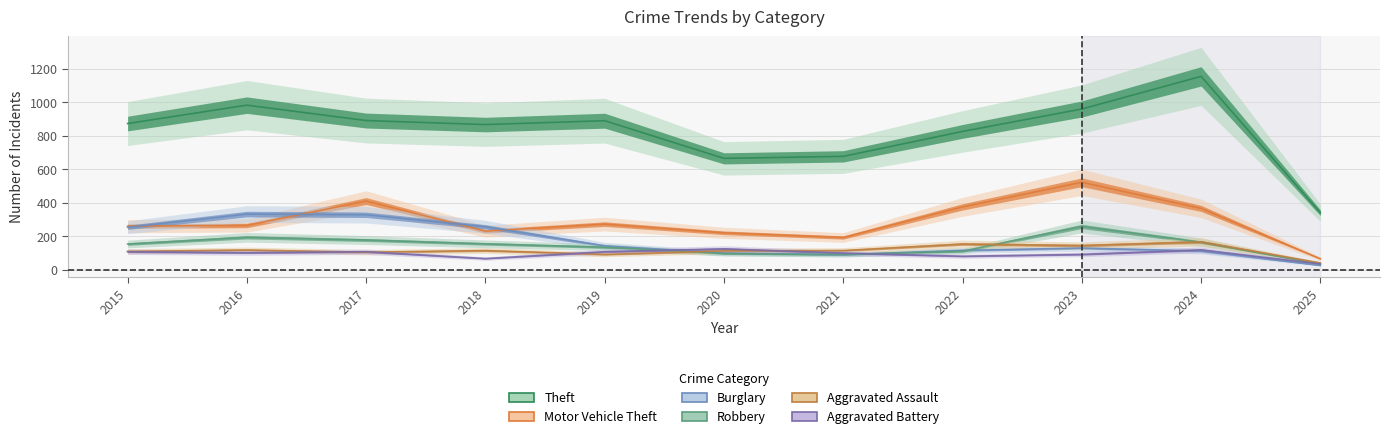

How many intersections are there between Aggravated Assault and Aggravated Battery?

4